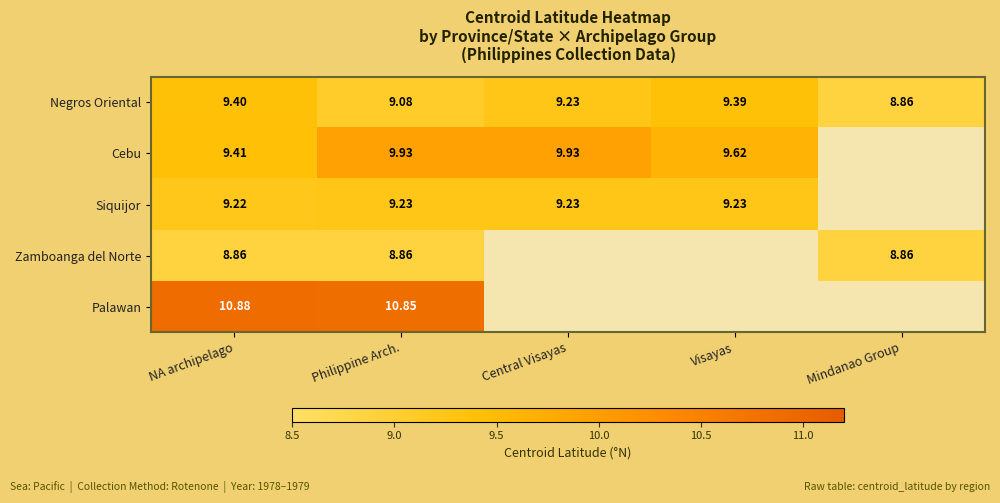

At which label is Negros Oriental closest to 9?

Philippine Arch.